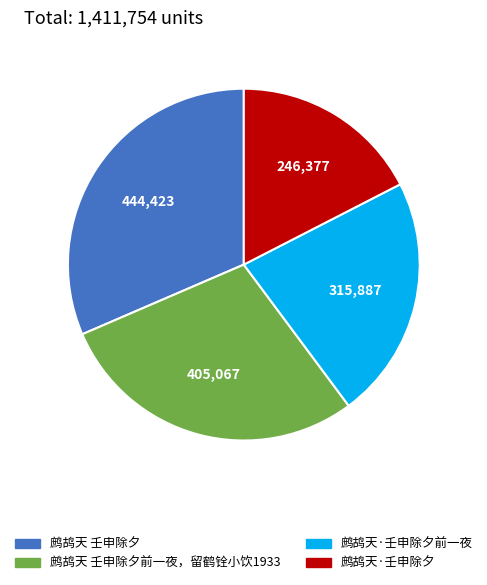

What is the ratio of the value at 鹧鸪天 壬申除夕前一夜，留鹤铨小饮1933 to the value at 鹧鸪天·壬申除夕前一夜?

1.3